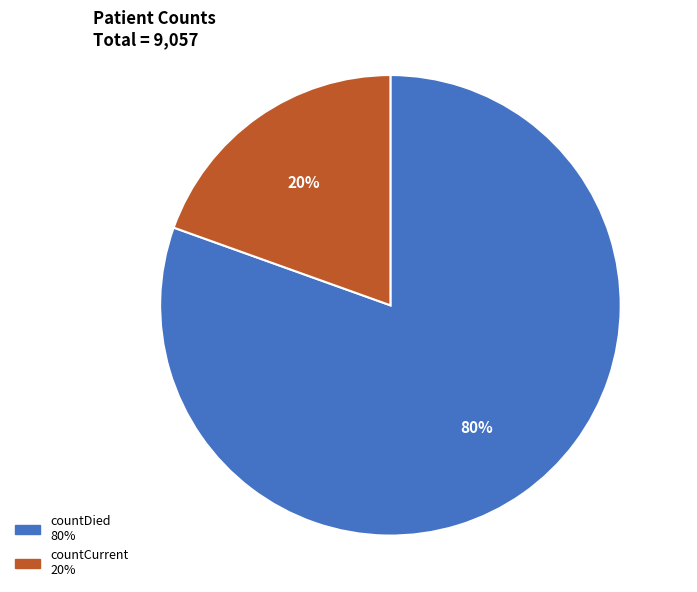

What is the largest slice in the pie chart?

countDied